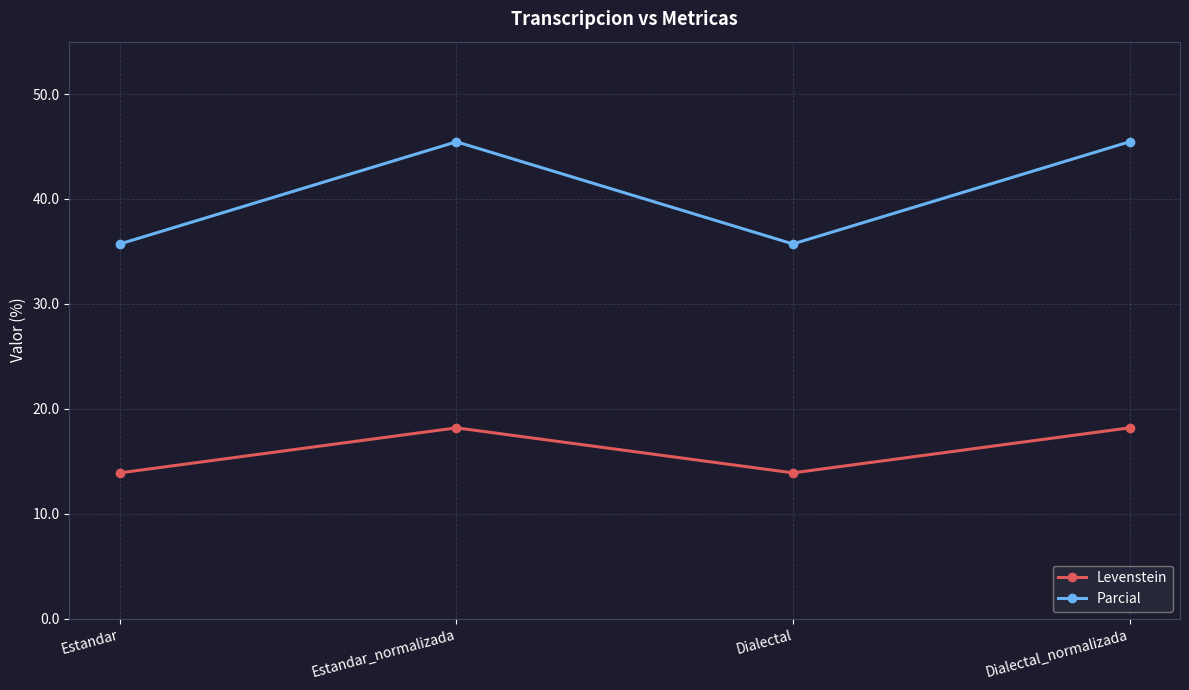

What is the maximum value shown in the chart?

45.5